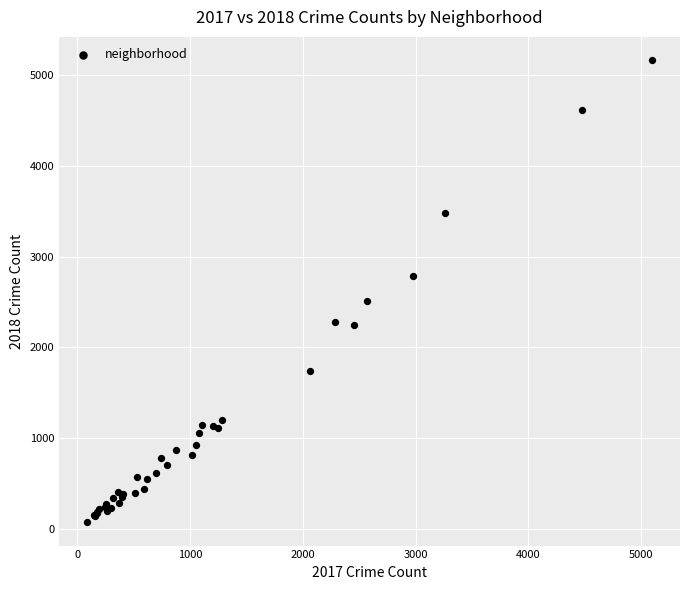

What Y value in the scatter plot is closest to 2618?

2513